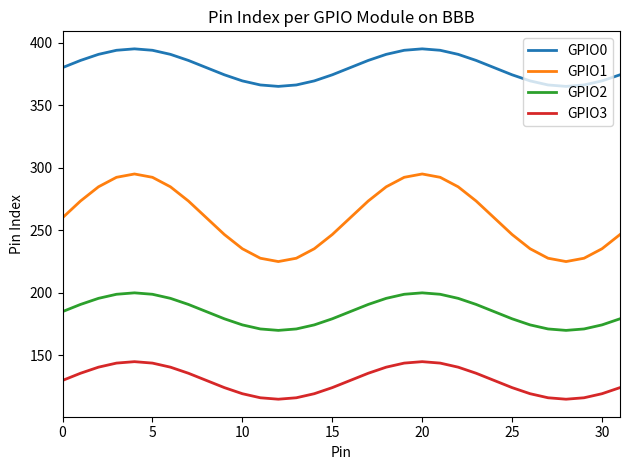

What is the greatest value displayed?

395.0